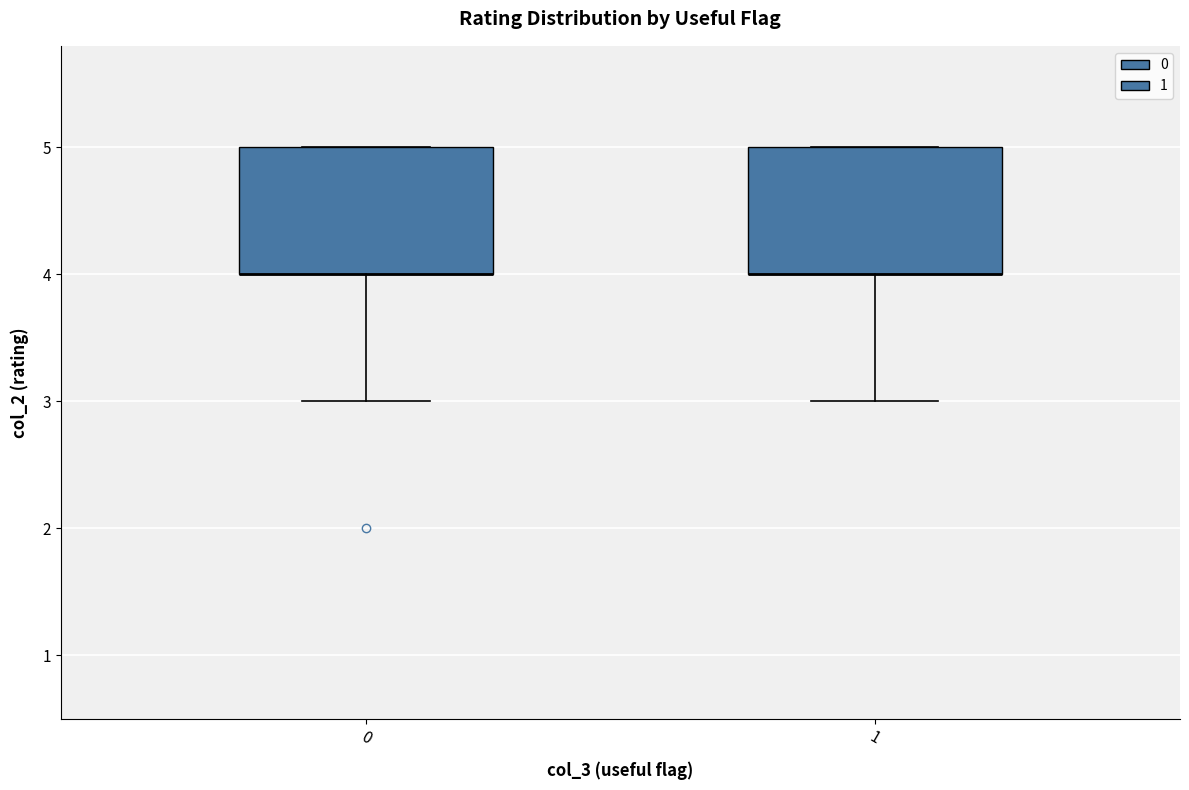

Where does the lower whisker of the box at x = 1 end on the y-axis? The values are not printed on the chart, so give them approximately, as read against the axis.

3